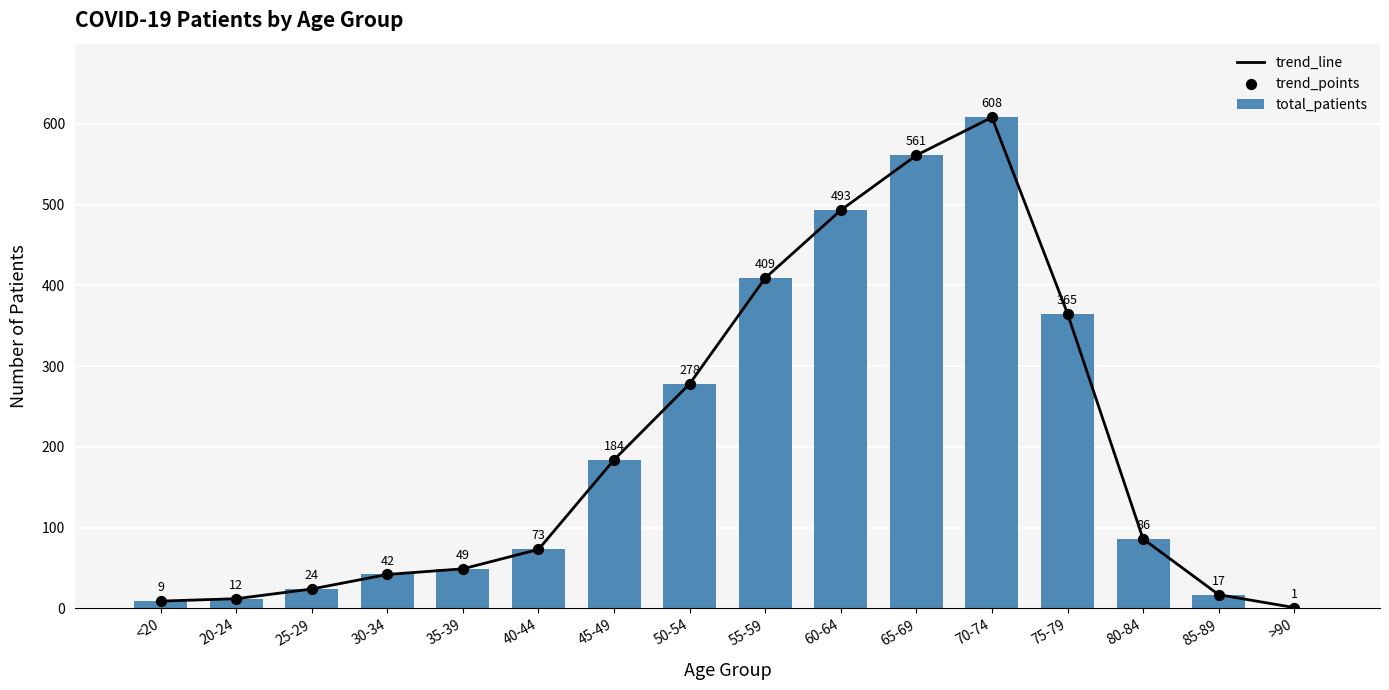

Which series reaches the minimum Y coordinate?

trend_line